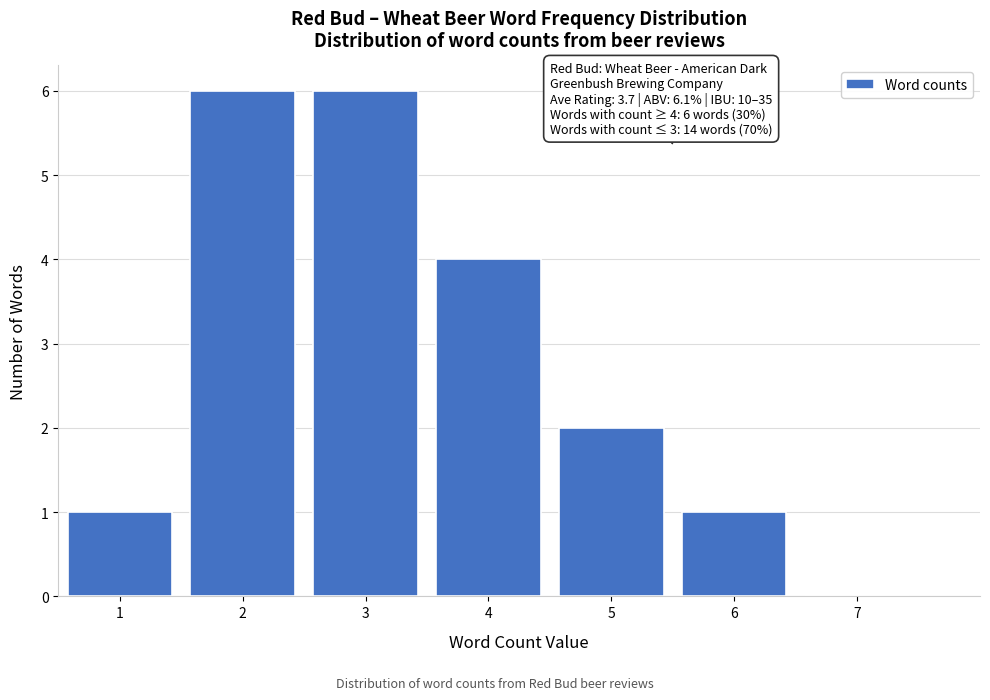

Reading right to left, list all the values displayed in this chart.

7=0	6=1	5=2	4=4	3=6	2=6	1=1